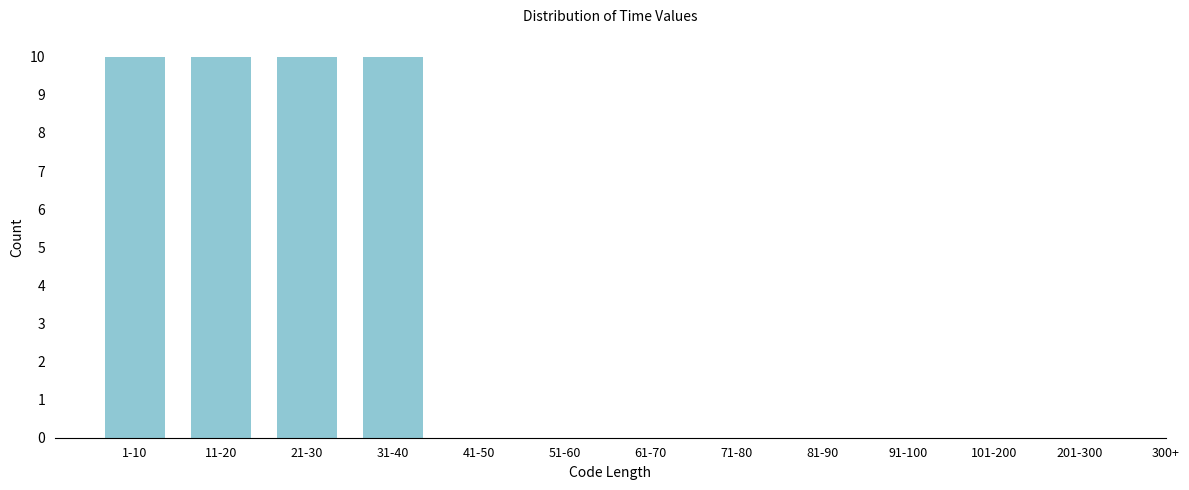

Reading left to right, transcribe all the data shown in this chart.

1-10=10	11-20=10	21-30=10	31-40=10	41-50=0	51-60=0	61-70=0	71-80=0	81-90=0	91-100=0	101-200=0	201-300=0